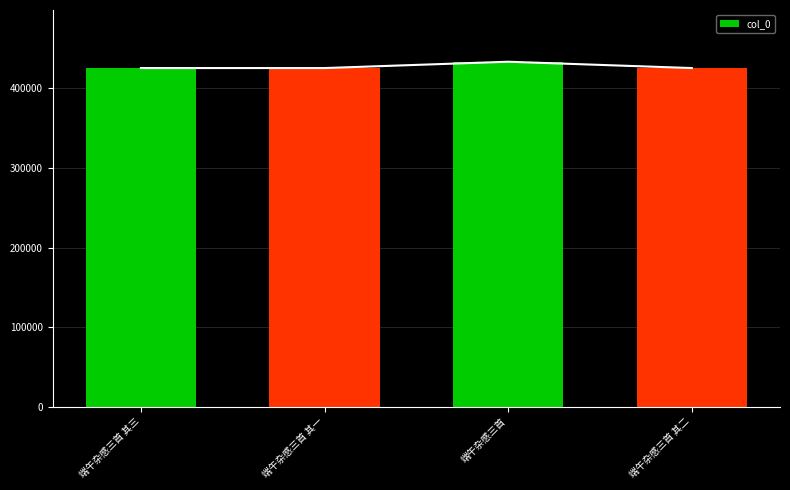

Is it true that the value at 端午杂感三首 其一 is 425694?

True